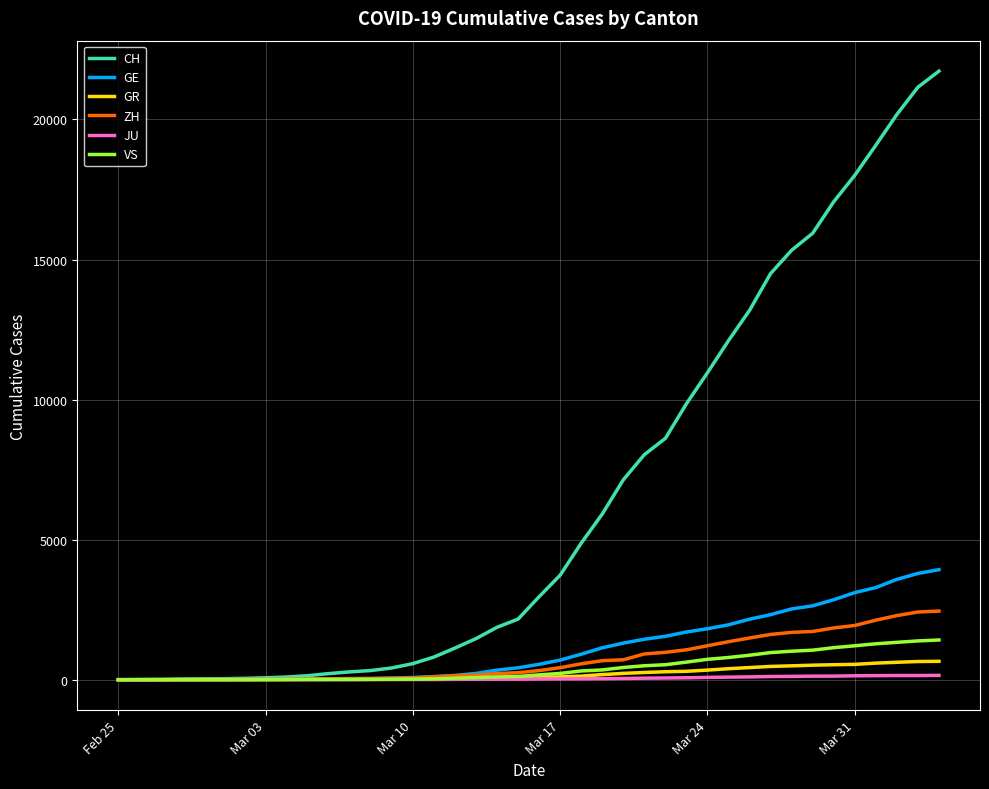

What is the greatest value displayed?

21728